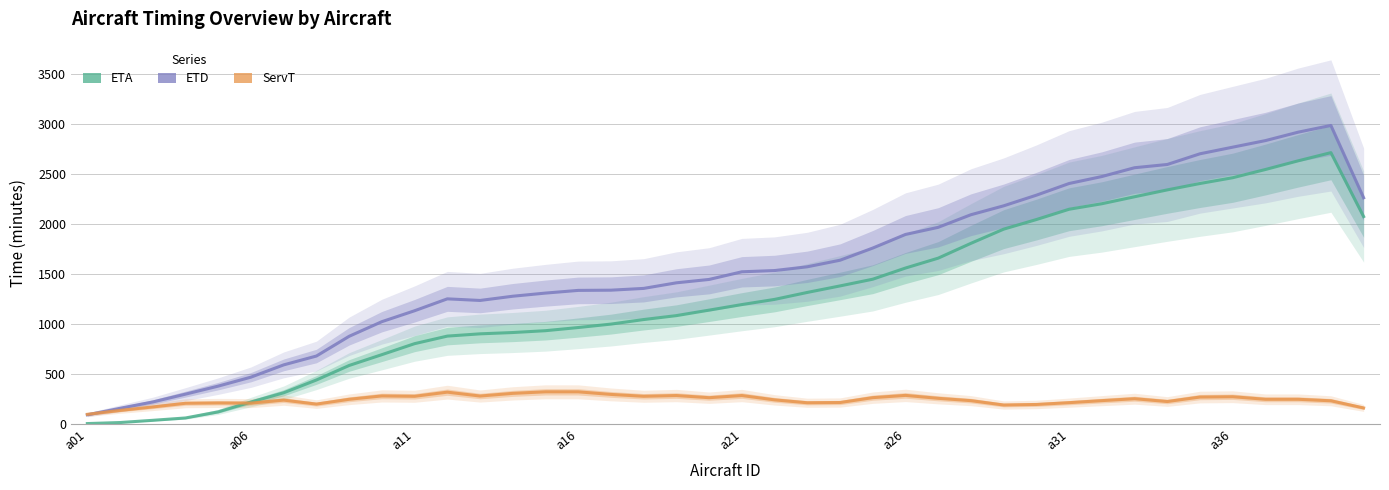

What is the spread (max minus min) of values at 37?

2677.0